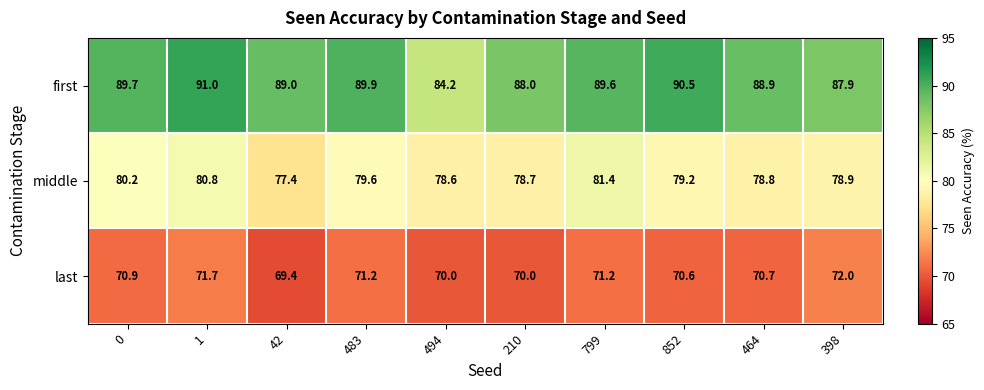

How many data points does each series have?

10